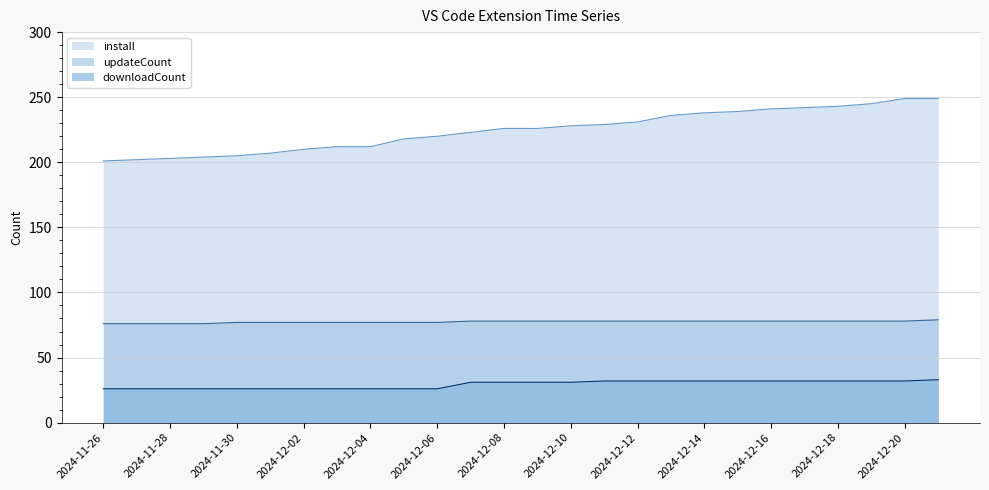

Where does the install series first go above 226?

2024-12-10